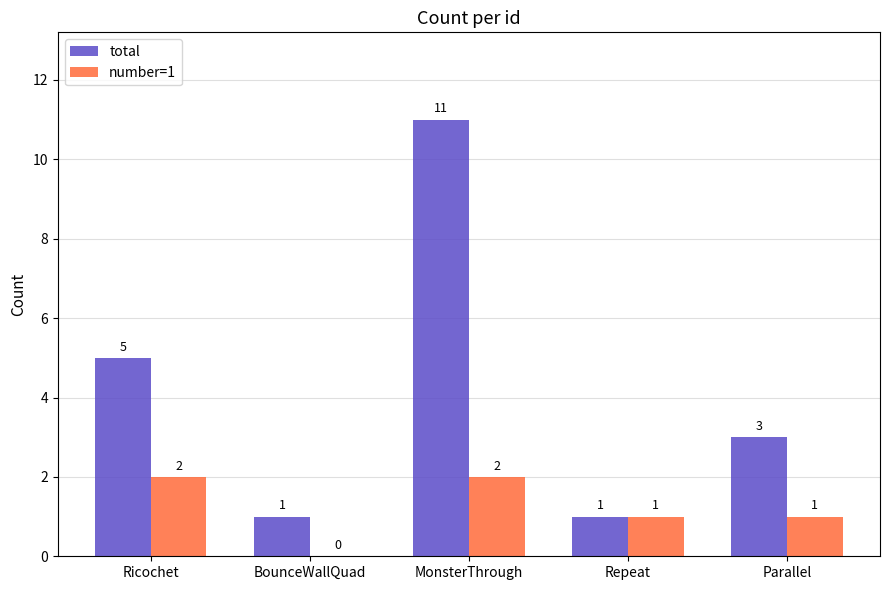

Are the bars horizontal?

No